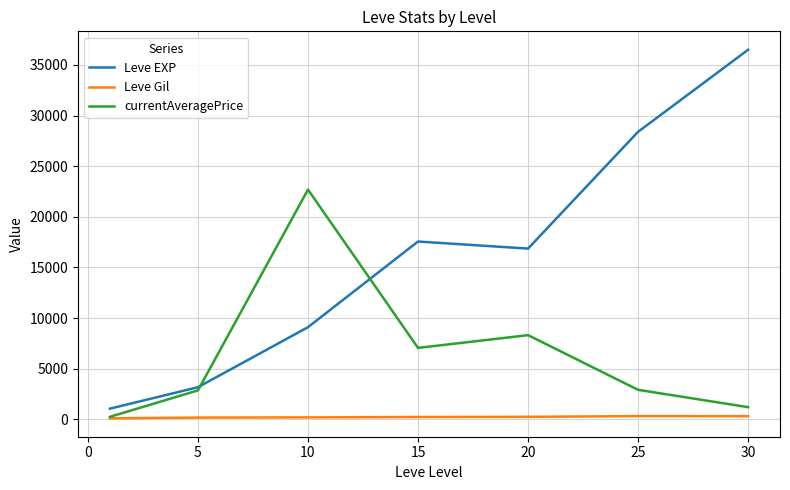

Rank the series by their average value, from lowest to highest.

Leve Gil, currentAveragePrice, Leve EXP